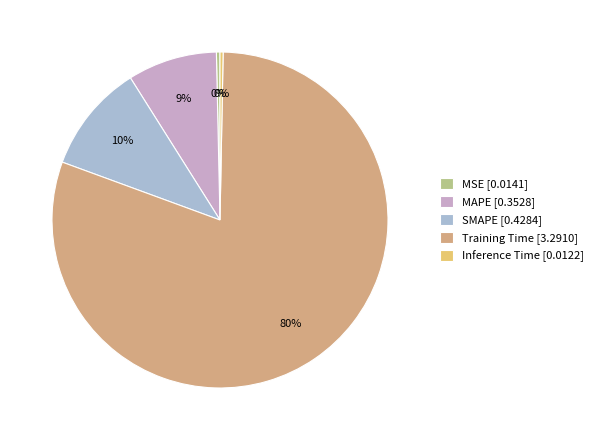

Is there a majority slice in this chart?

Yes